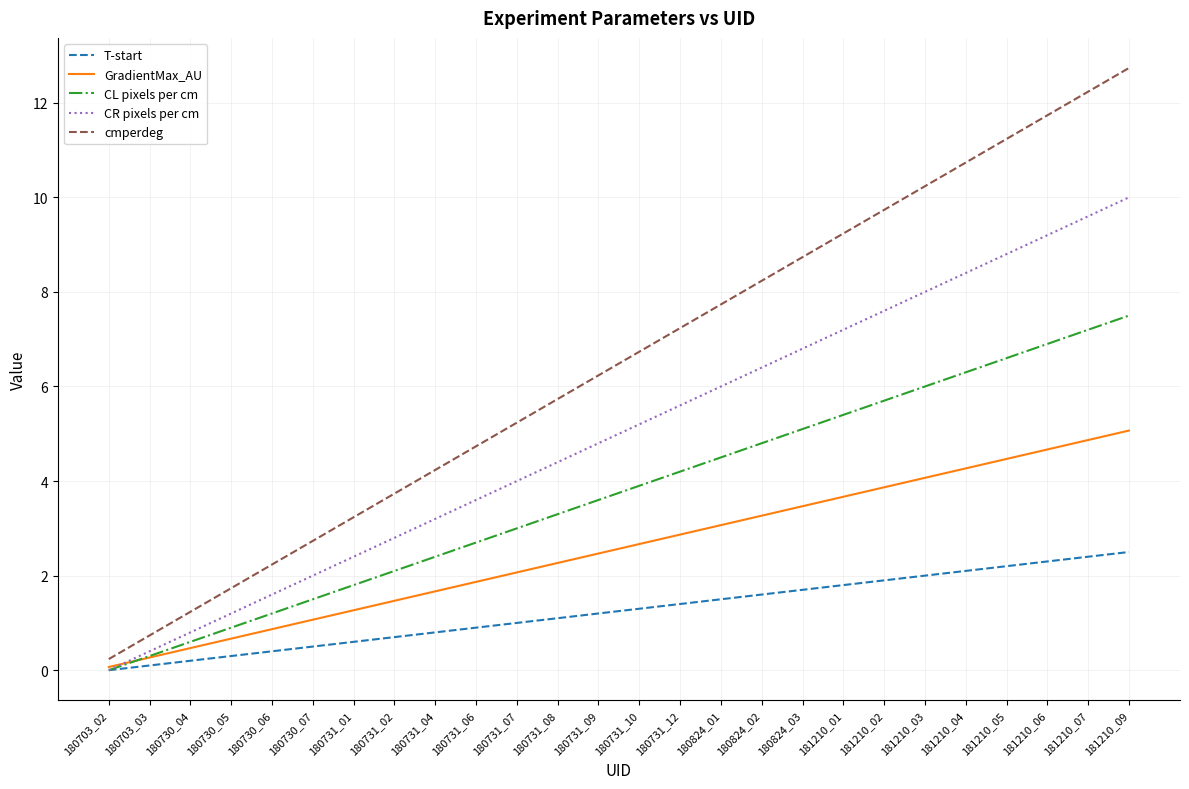

The cmperdeg series shows 1.0 at 180731_02. True or false?

False